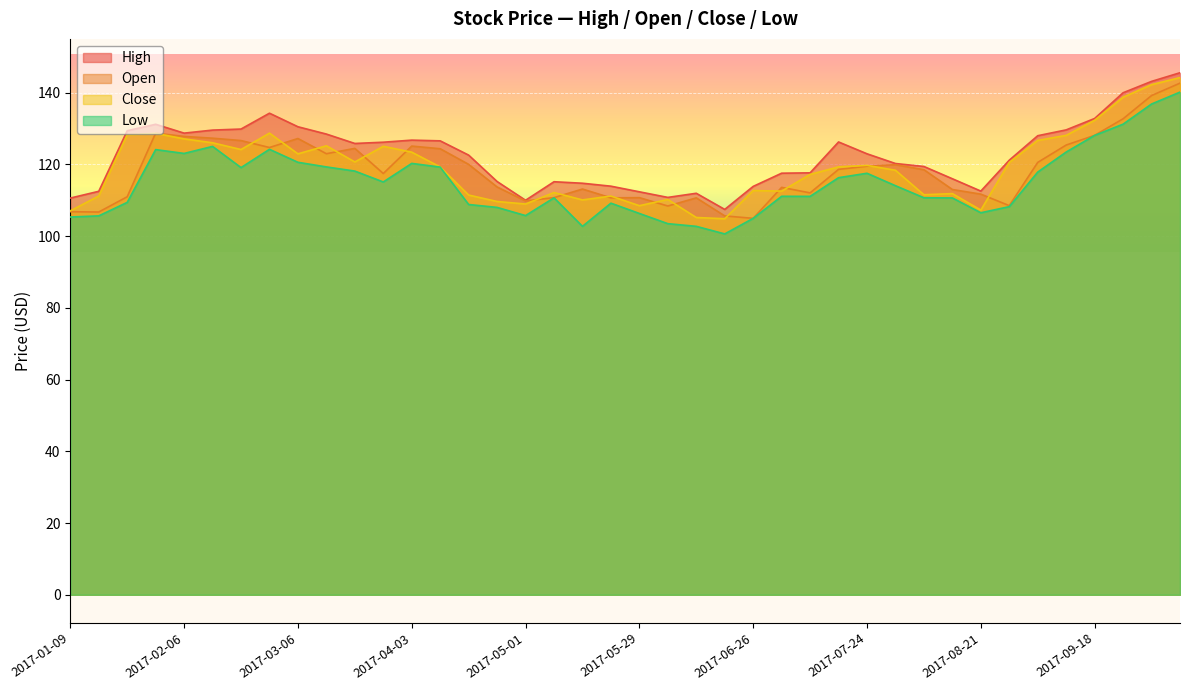

How many lines are shown in the chart?

4